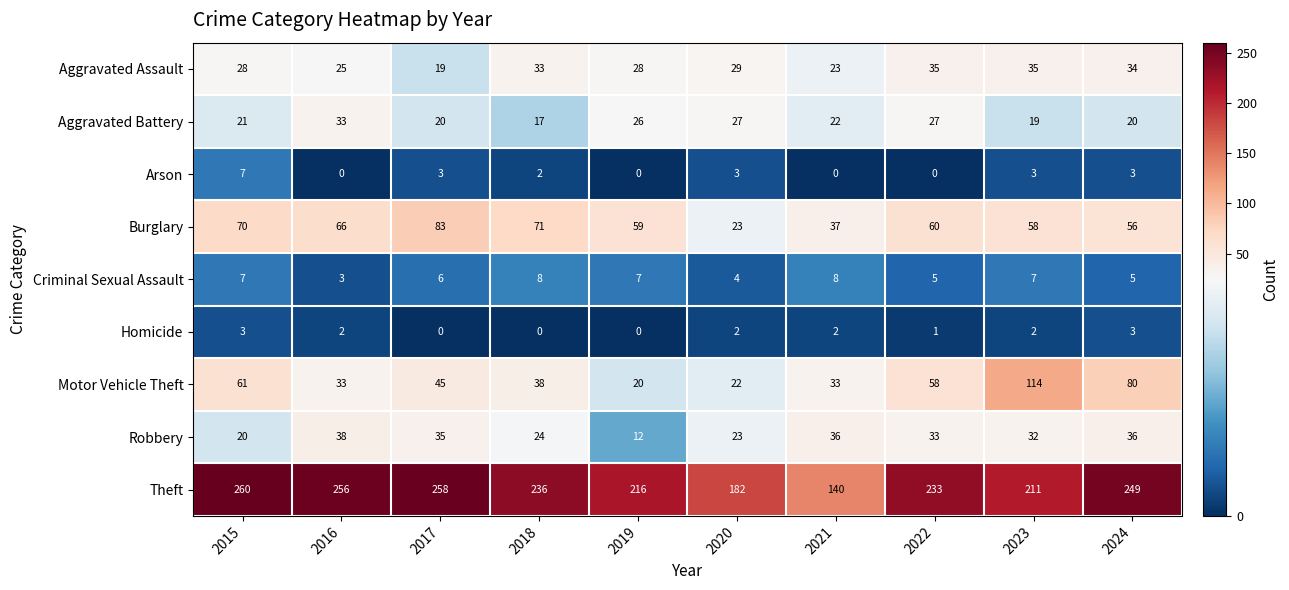

At which label does Aggravated Battery reach its minimum?

2018